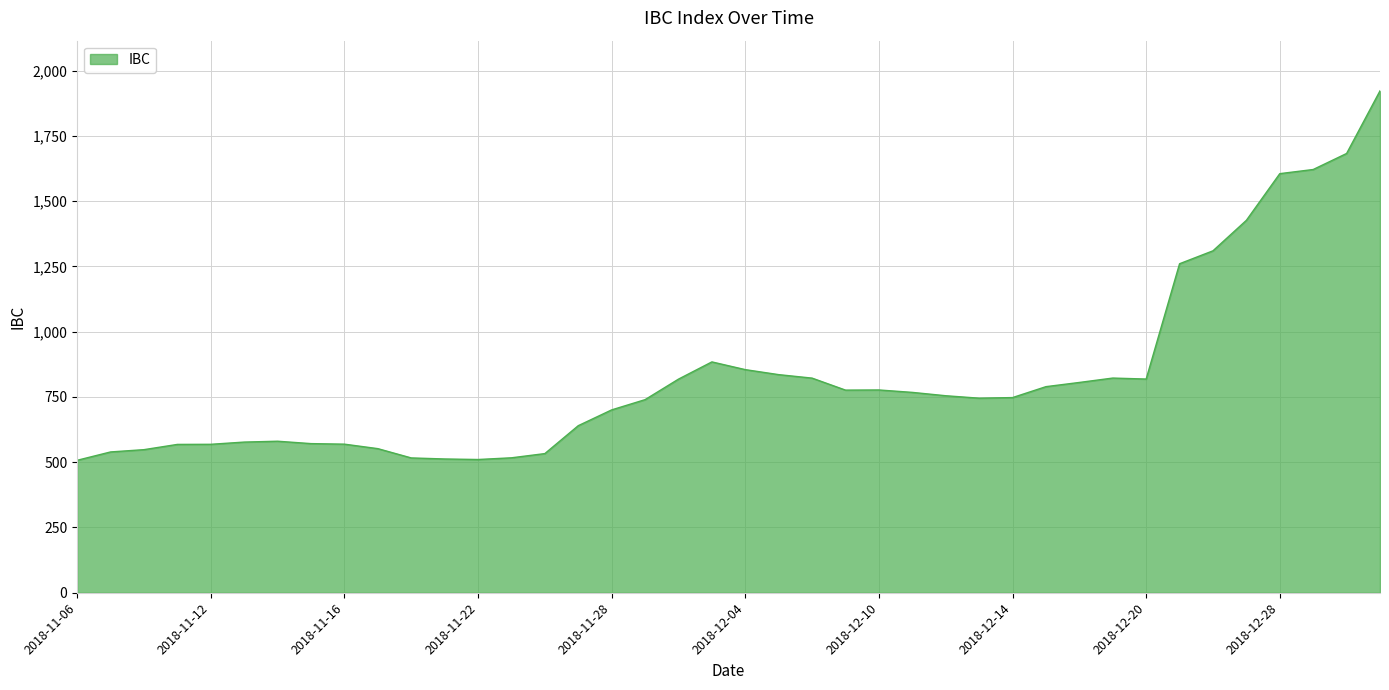

What is the maximum value shown in the chart?

1922.4